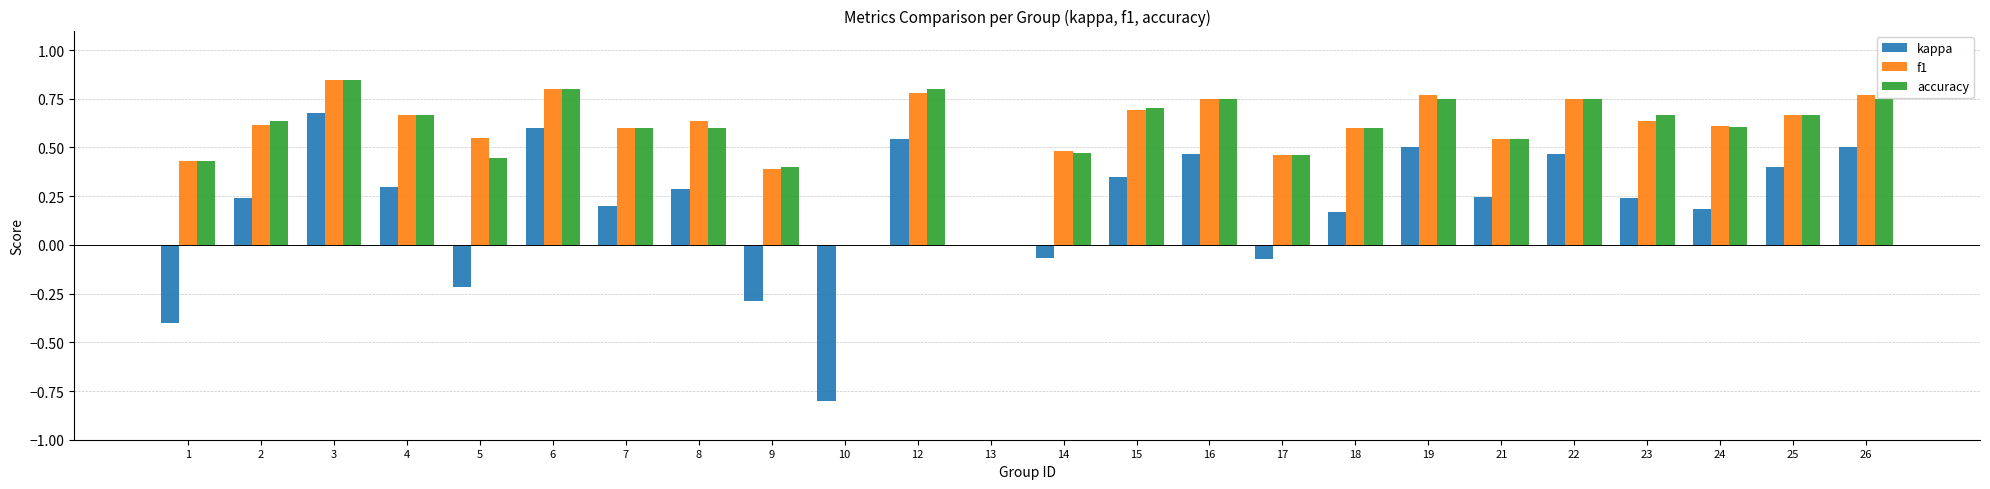

True or false: kappa has a value of 0.2 at 25.

False